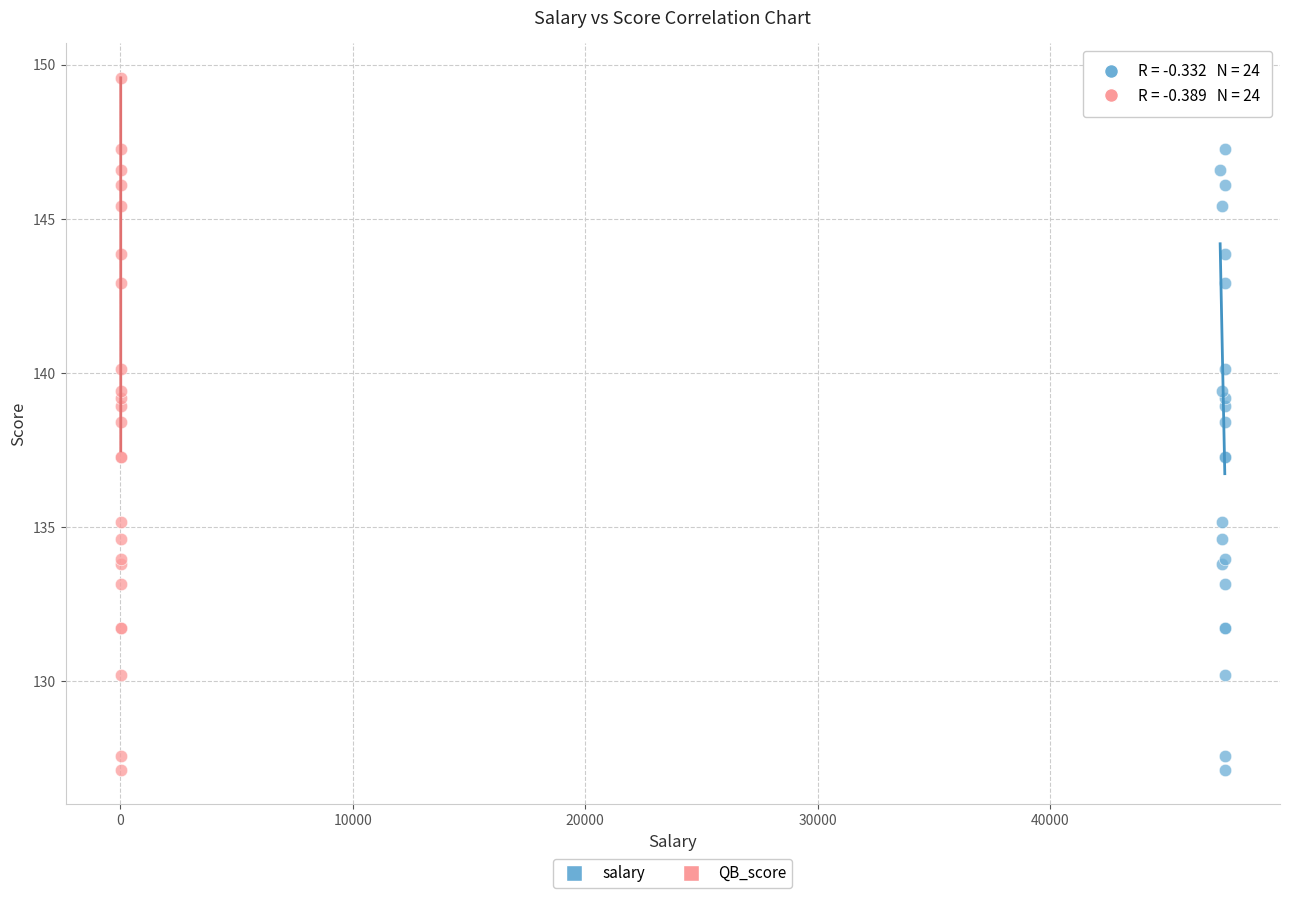

What are all the series names shown in the legend?

salary, QB_score